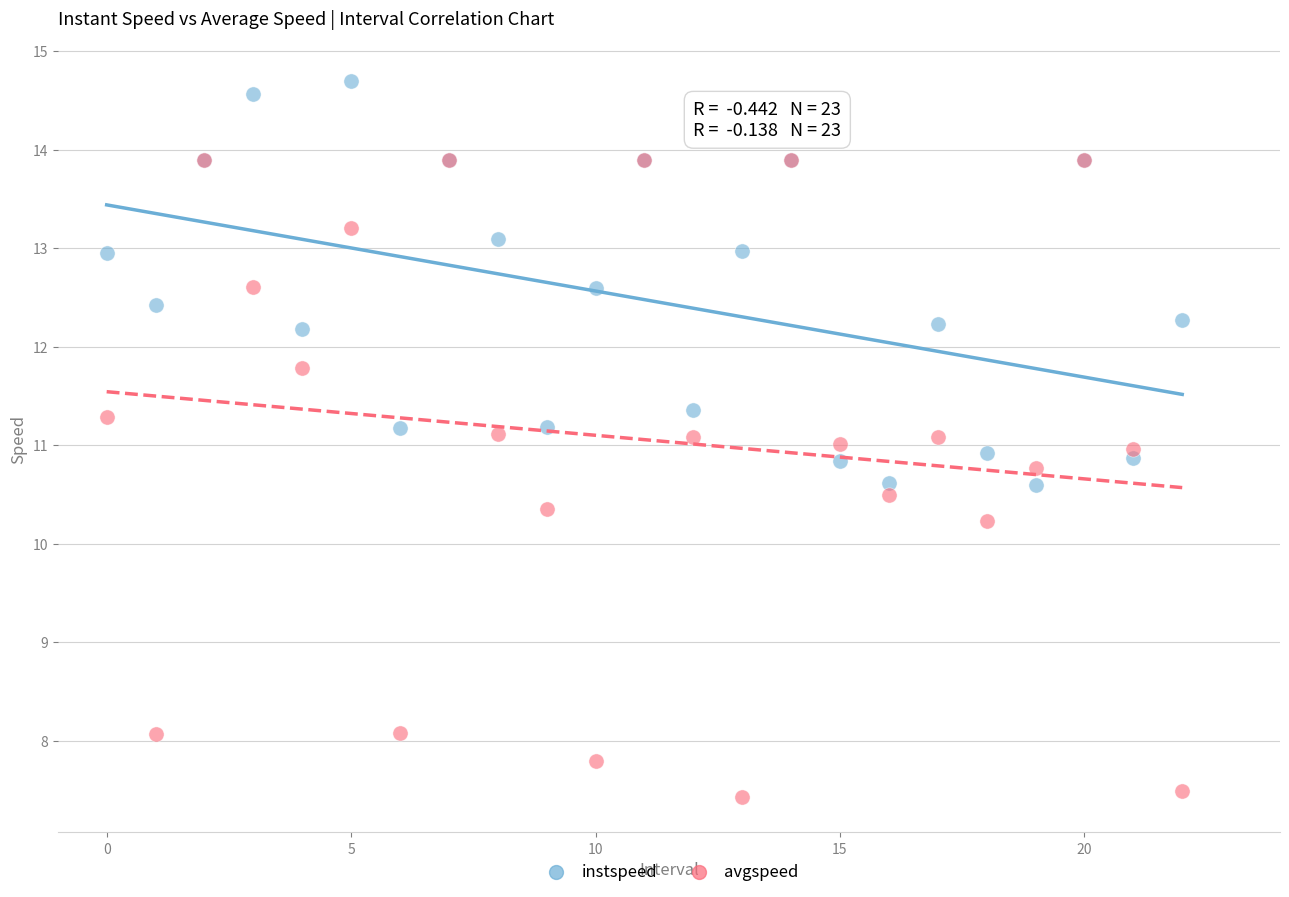

In the avgspeed series, what Y value is closest to 10?

10.2